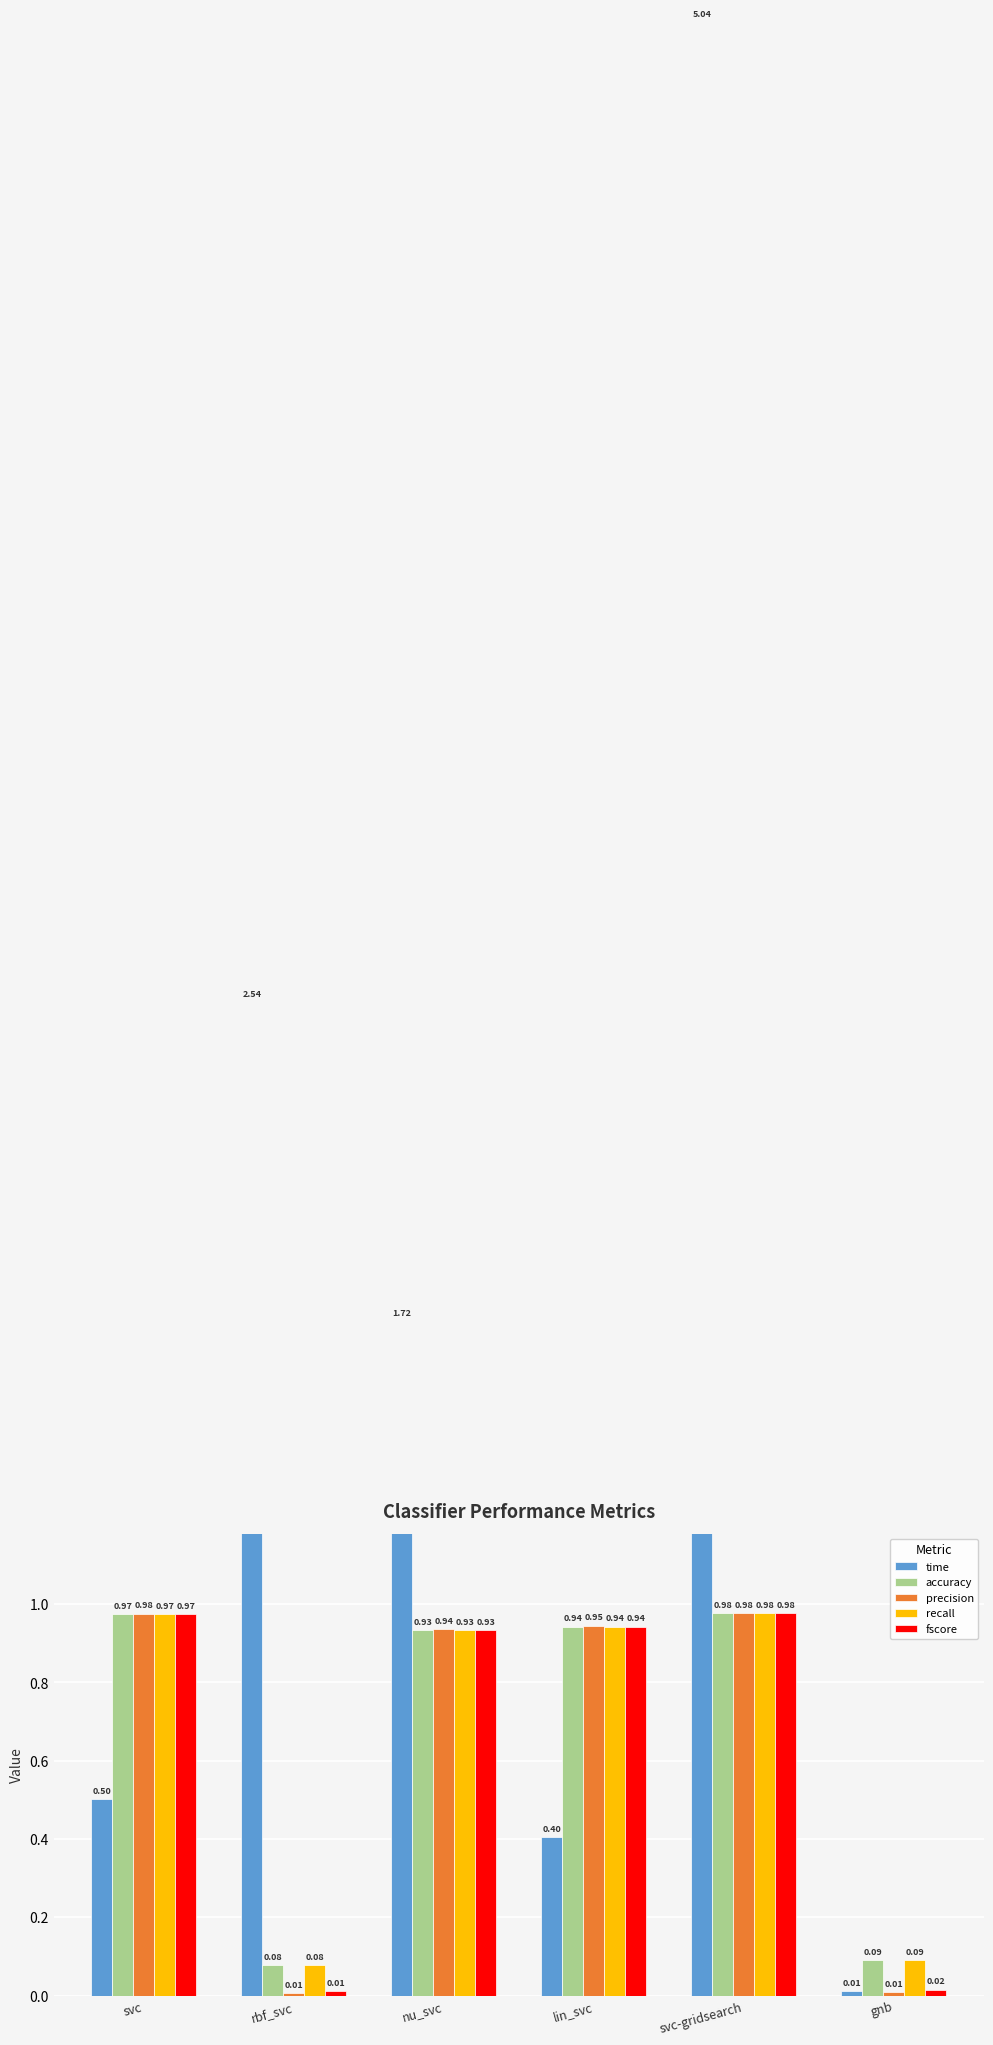

List the series in order of their peak value, highest first.

time, precision, fscore, accuracy, recall